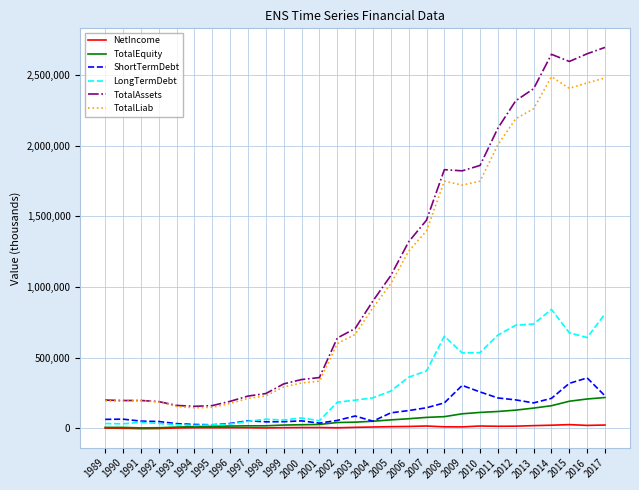

Which series has the largest range (max minus min)?

TotalAssets